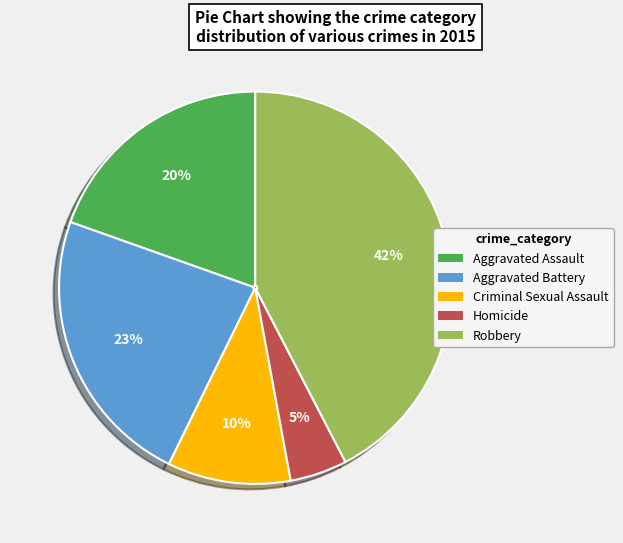

Between Aggravated Battery and Aggravated Assault, which is larger?

Aggravated Battery